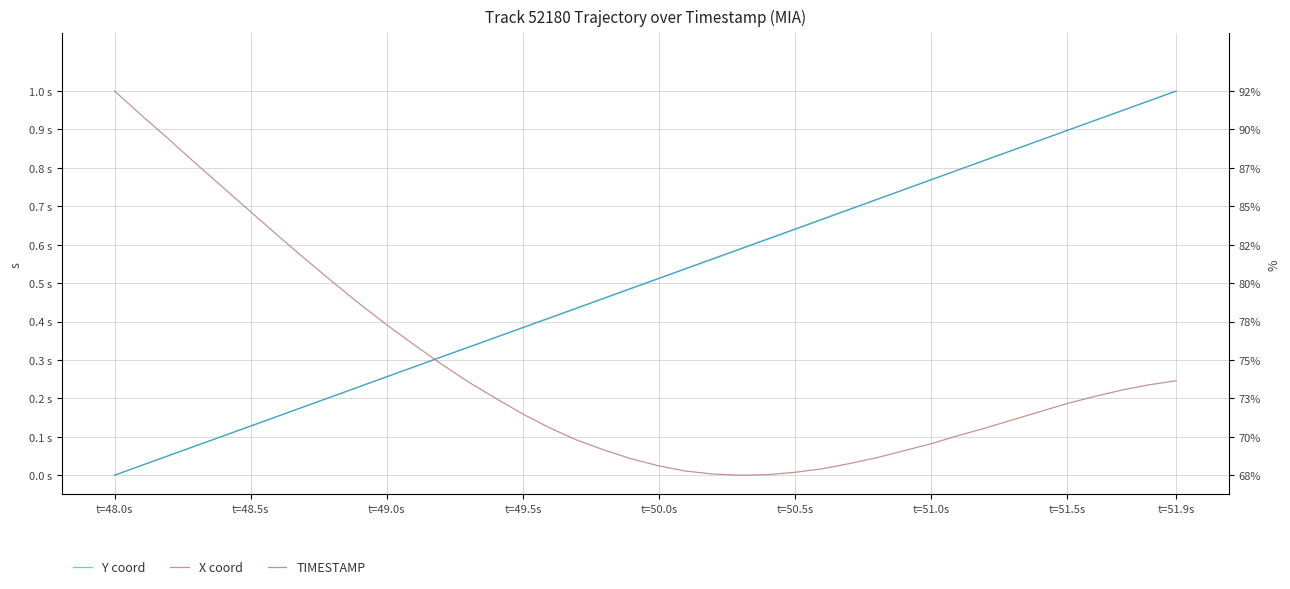

What is the label of the 3rd point from the left?

t=49.0s